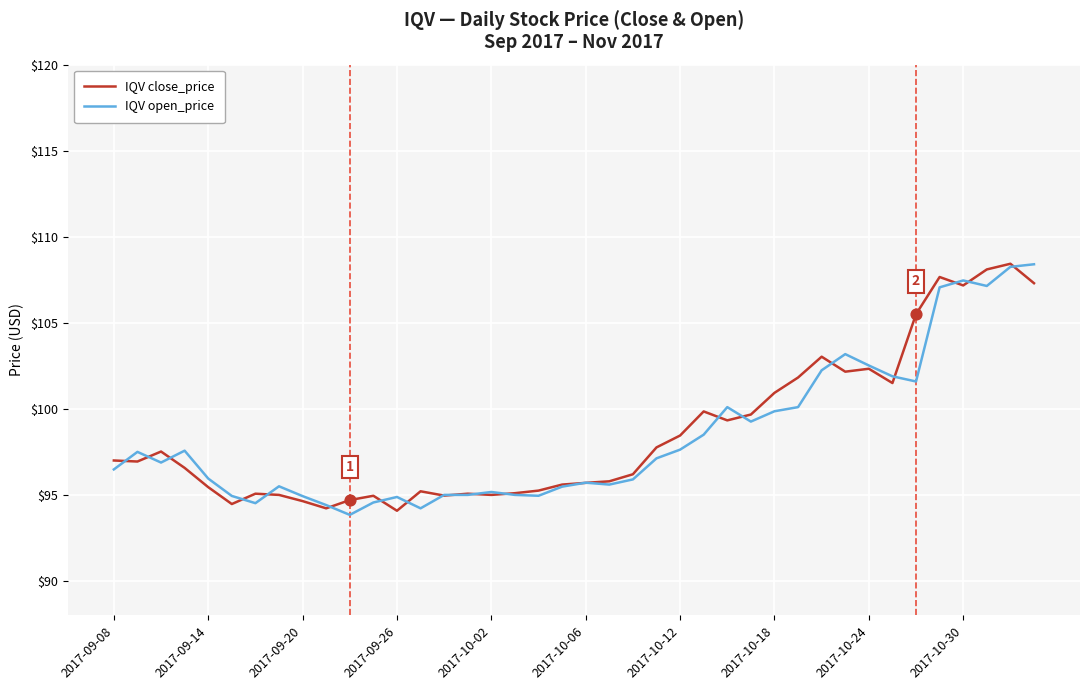

What is the smallest value displayed?

93.8